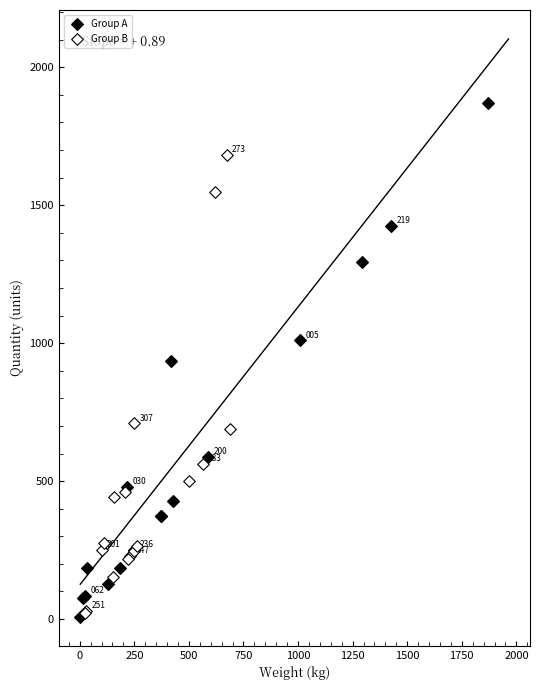

Which series has the widest spread of Y values?

Group A